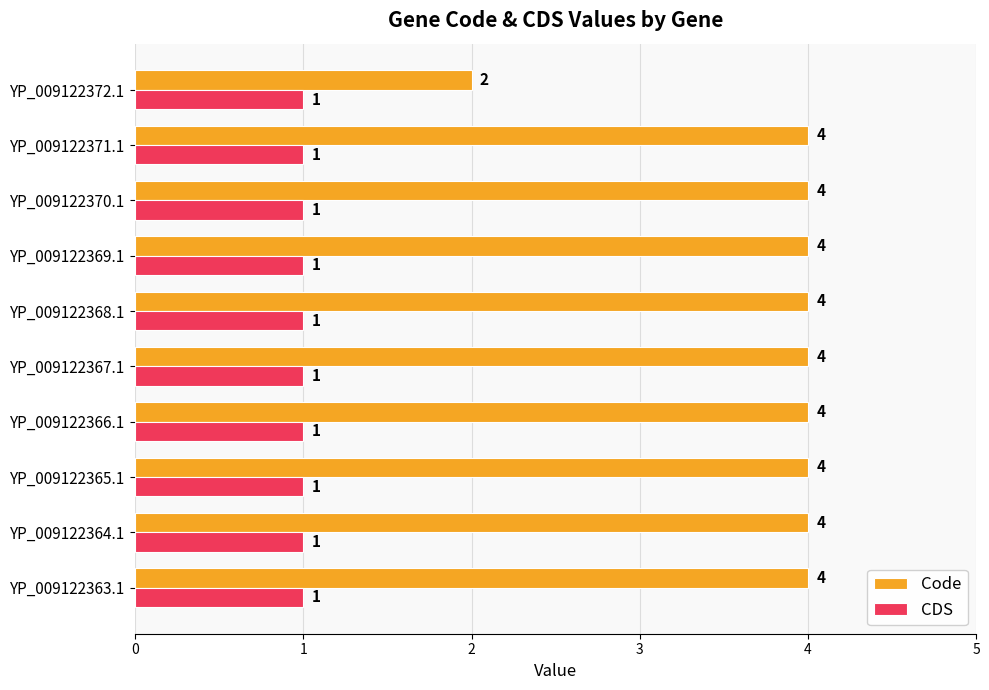

What are all the series names shown in the legend?

Code, CDS